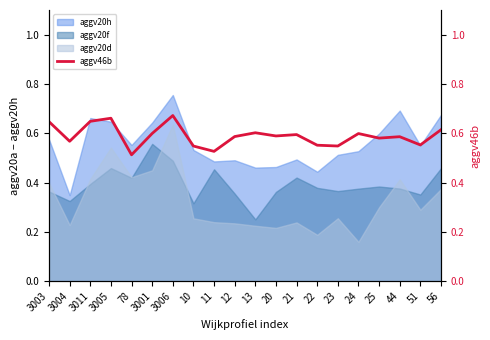

The aggv20h series shows 0.4 at 3001. True or false?

False